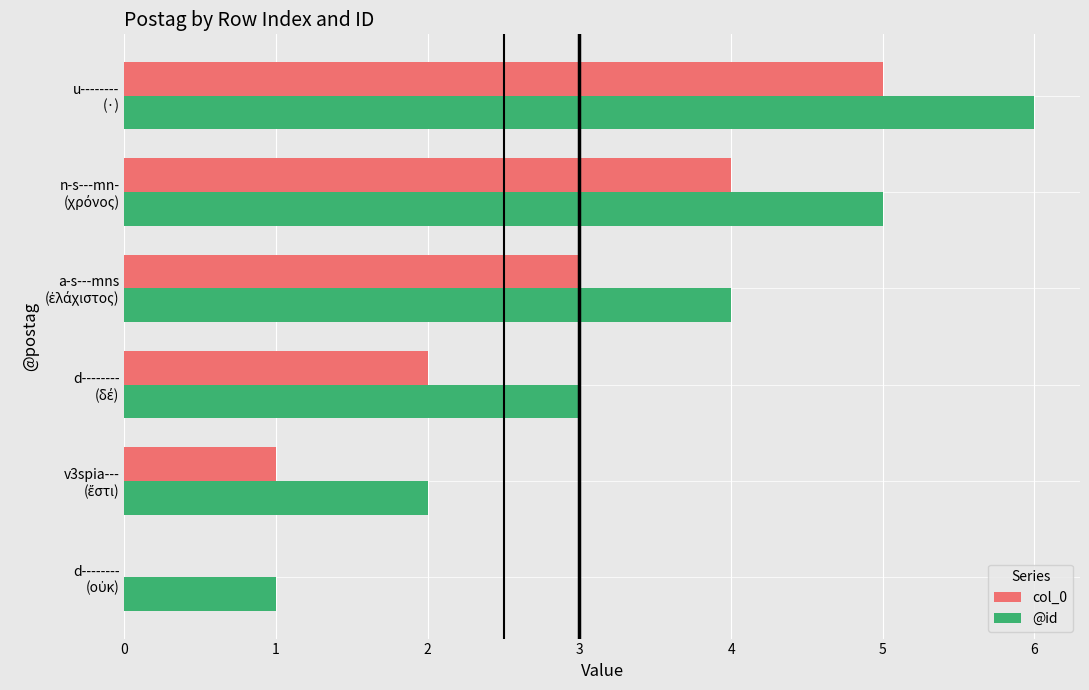

What is the greatest value displayed?

6